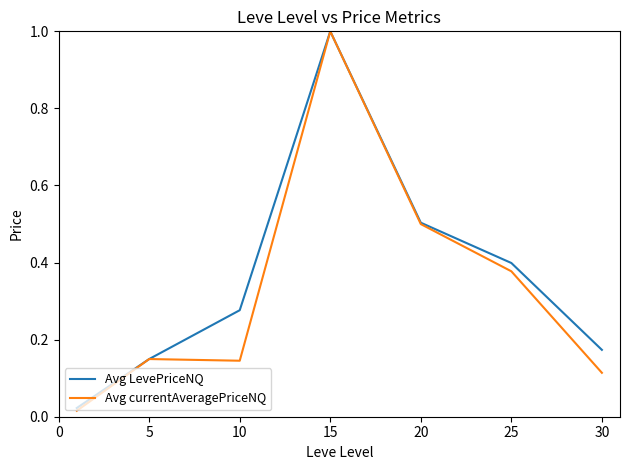

What is the maximum value for Avg currentAveragePriceNQ?

1.0